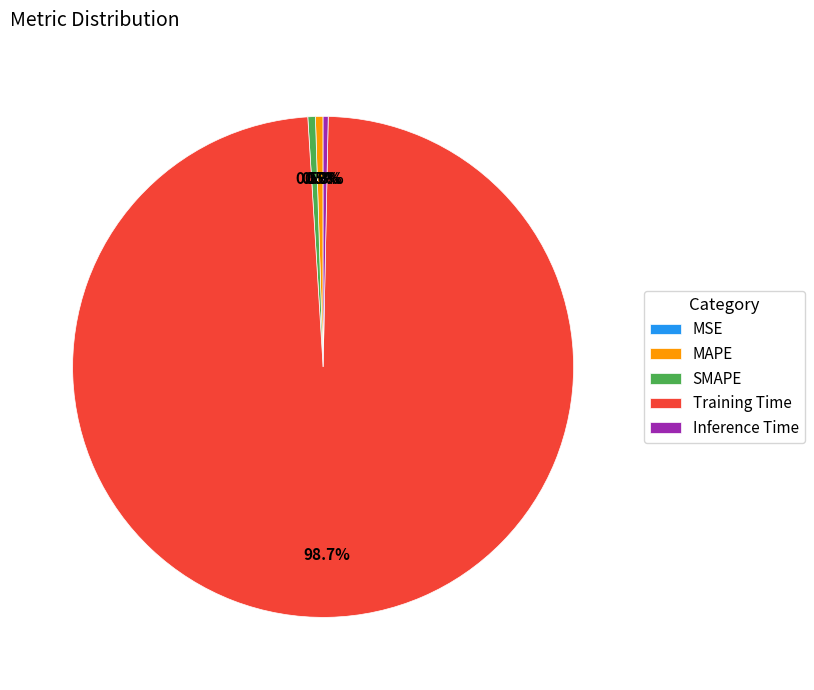

To the nearest percent, what is the difference between the largest and smallest slice percentages?

99%